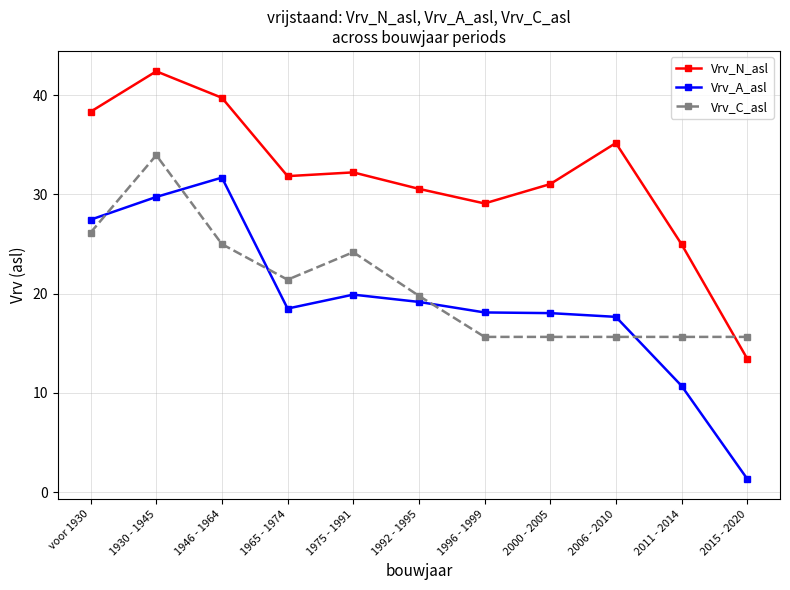

Where is Vrv_C_asl nearest to the value 24?

1975 - 1991